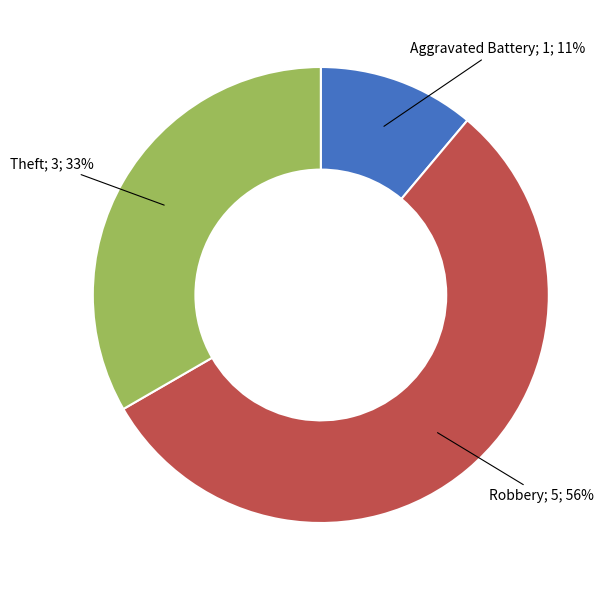

Does any single category account for the majority?

Yes